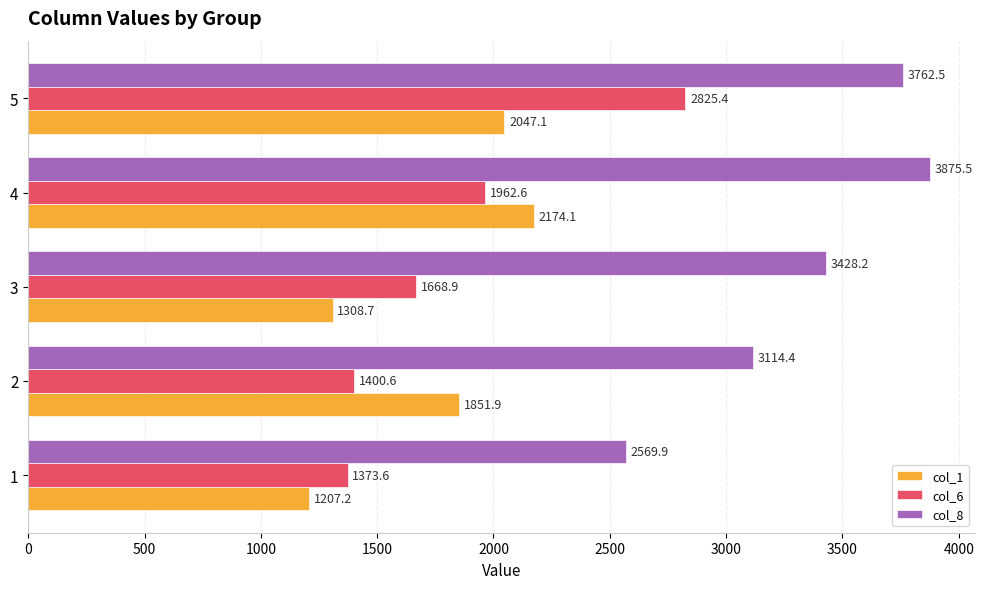

What is the smallest value displayed?

1207.2